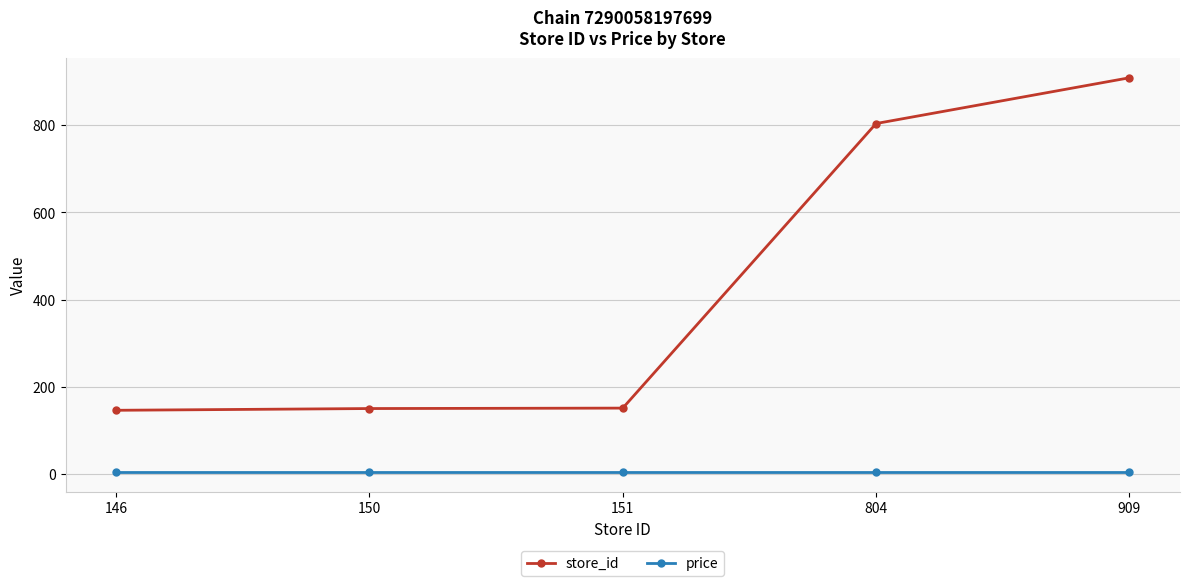

What is the spread (max minus min) of values at 151?

147